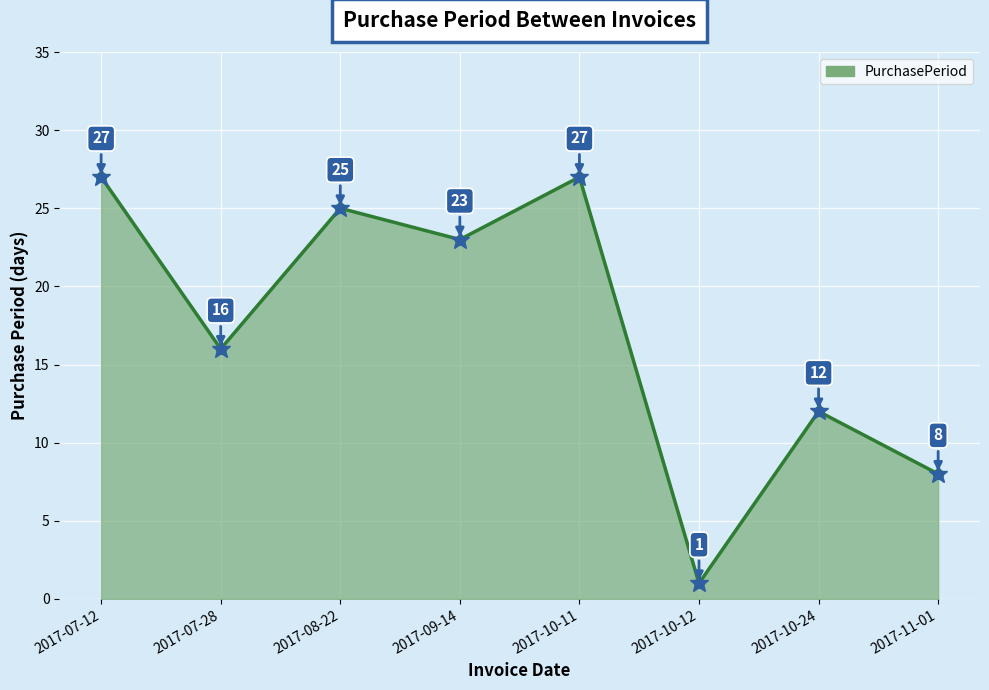

At which label does the data first exceed 23?

2017-07-12